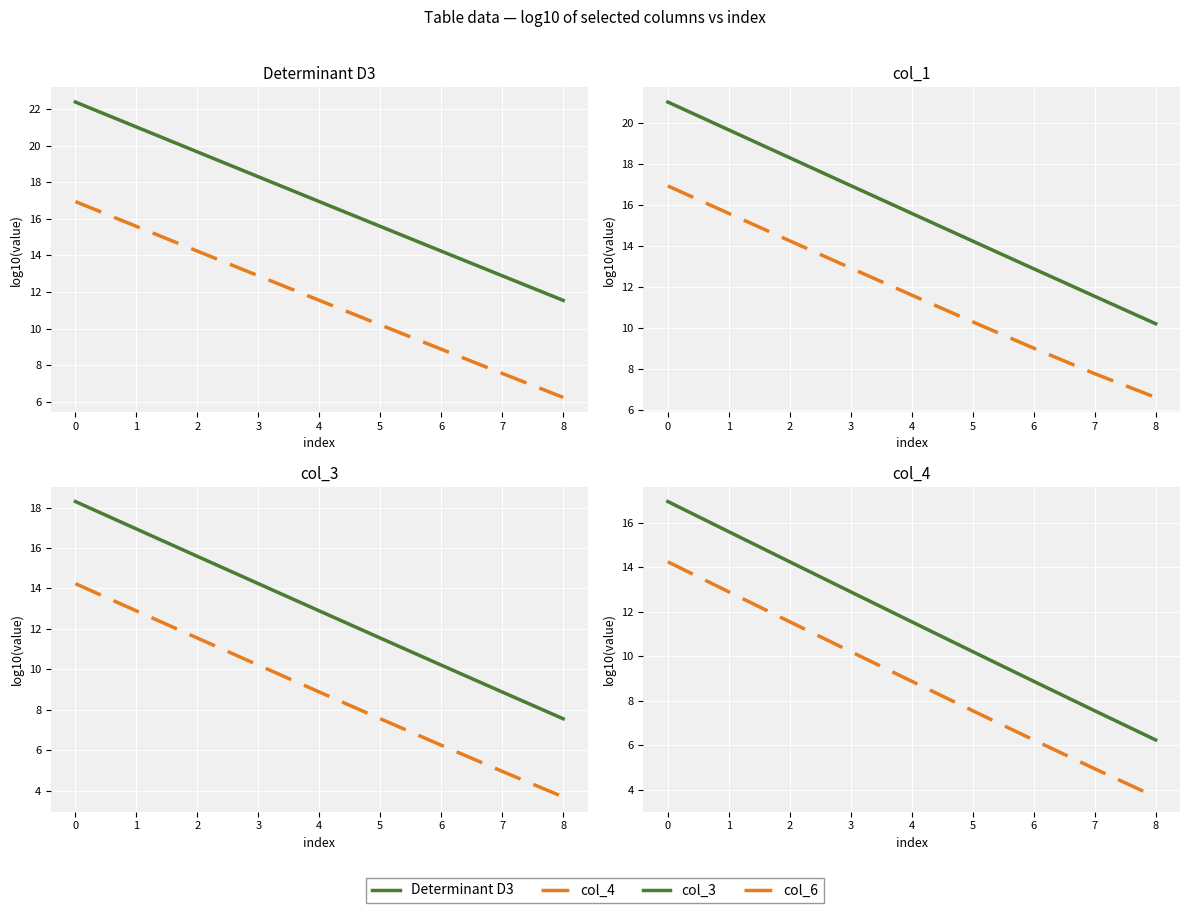

What is the sum of all col_4 values?

104.1